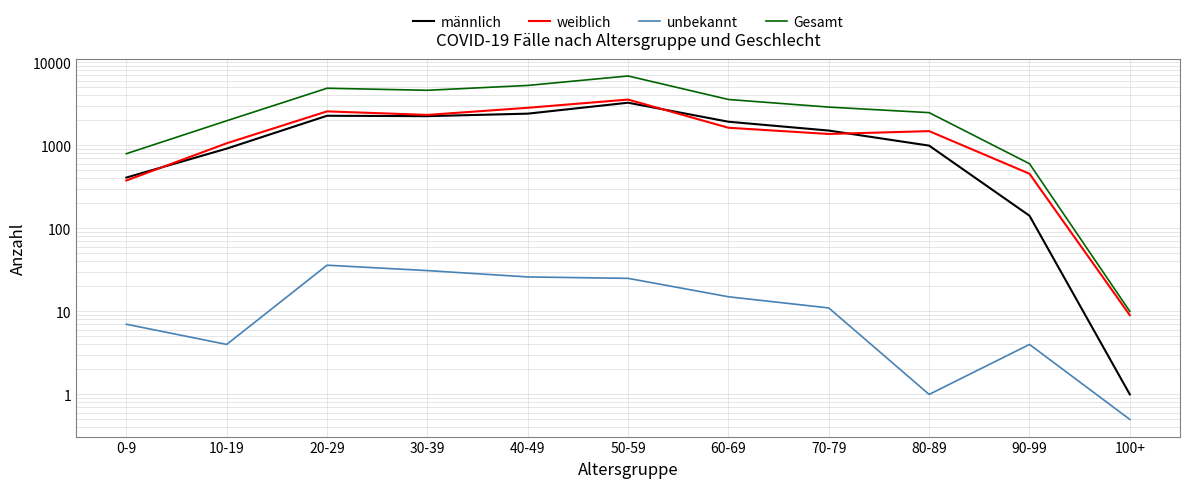

What value does the Gesamt series have at 60-69?

3567.0